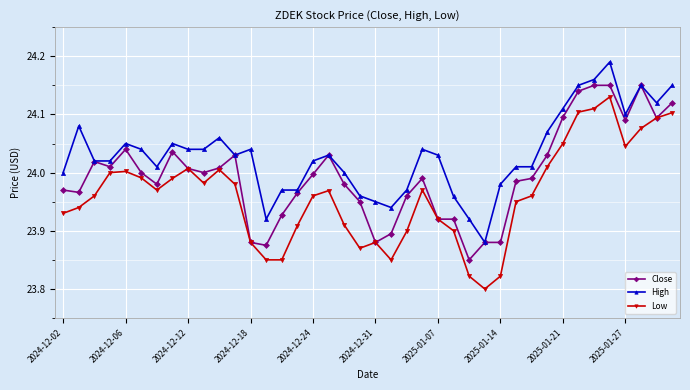

True or false: High and Low intersect in this chart.

False